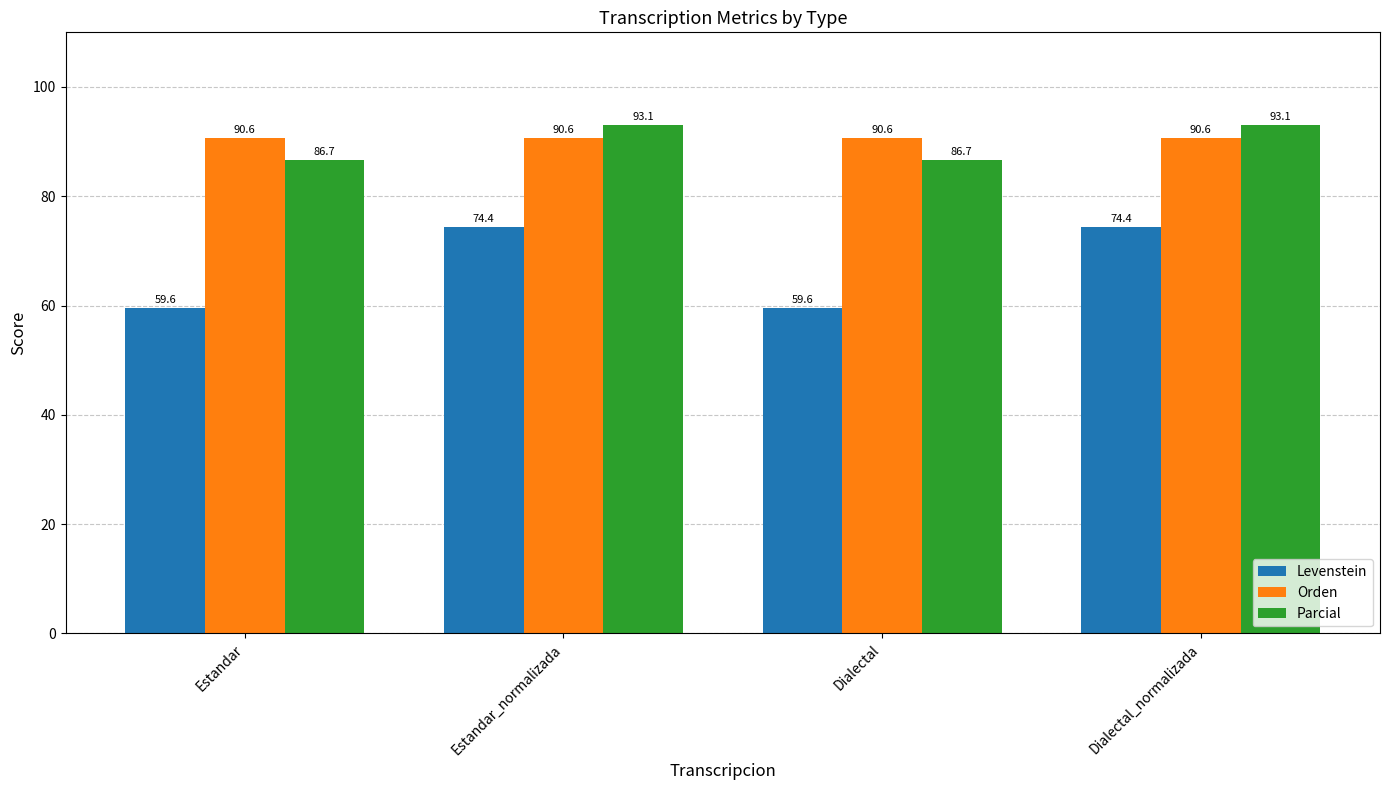

What is the label of the 3rd bar from the left?

Dialectal